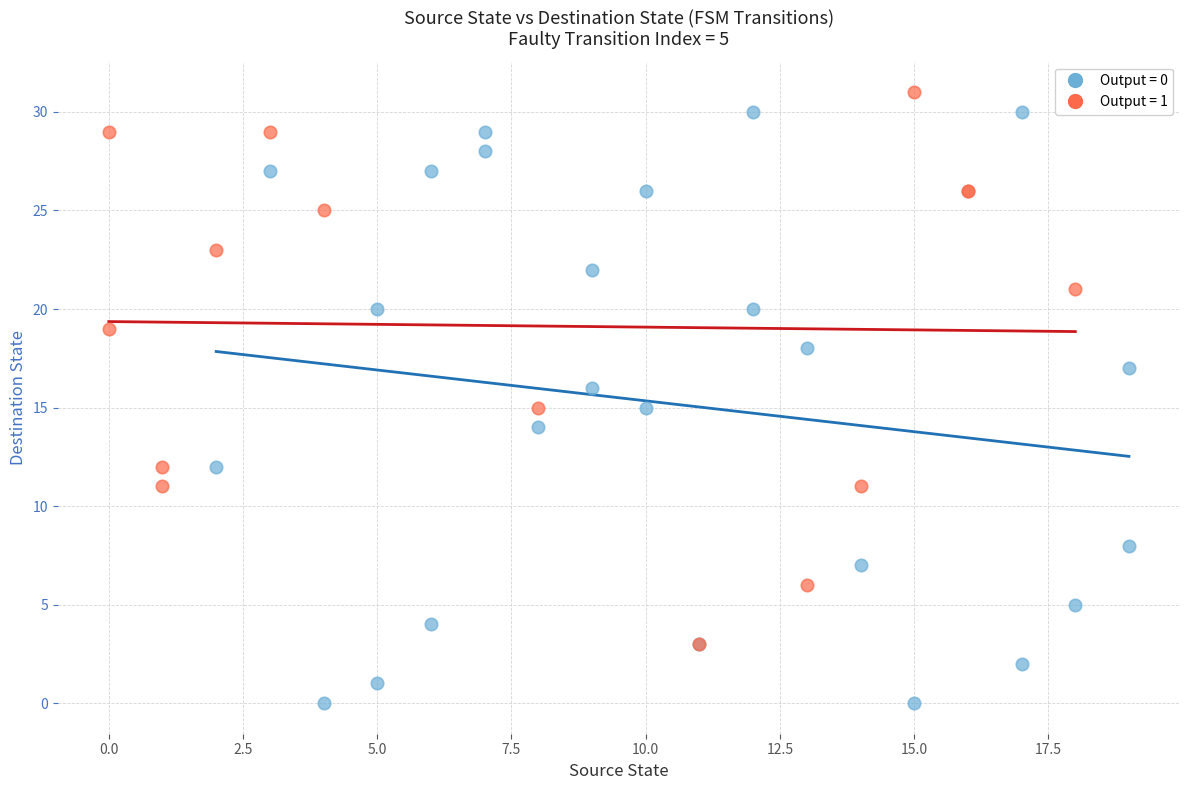

Which series reaches the minimum Y coordinate?

Output = 0